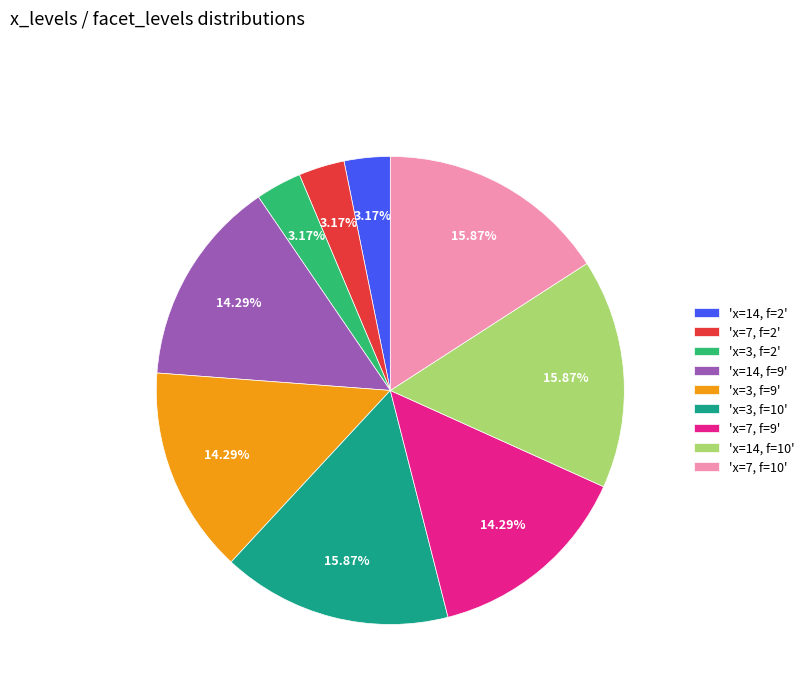

Is there a majority slice in this chart?

No